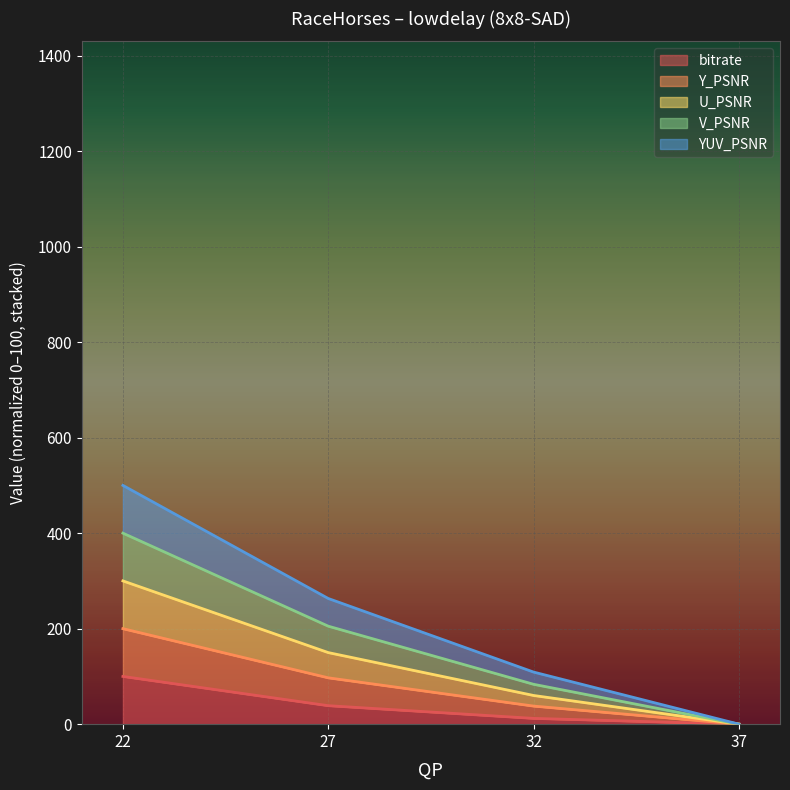

Is it true that Y_PSNR equals 808.0 at 22?

False